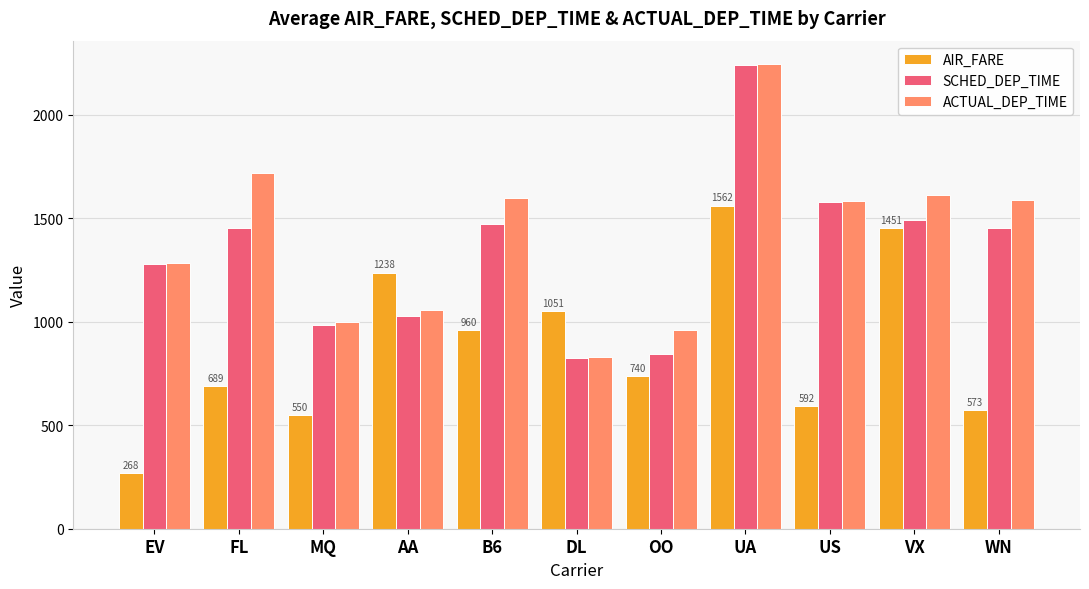

At which category is the sum across all series the highest?

UA